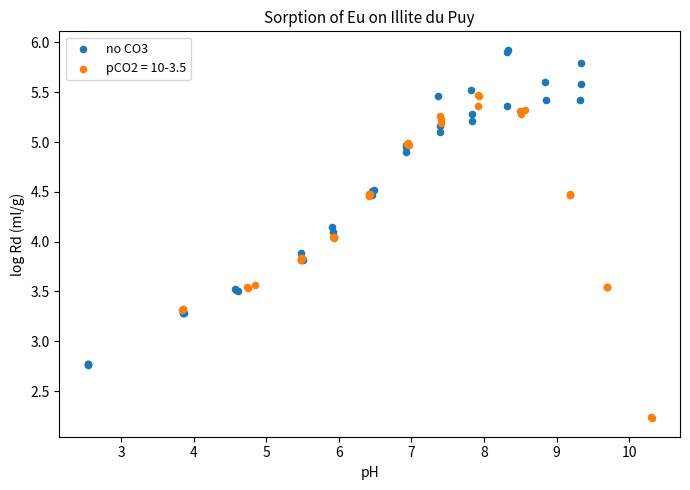

Which series reaches the minimum Y coordinate?

pCO2 = 10-3.5